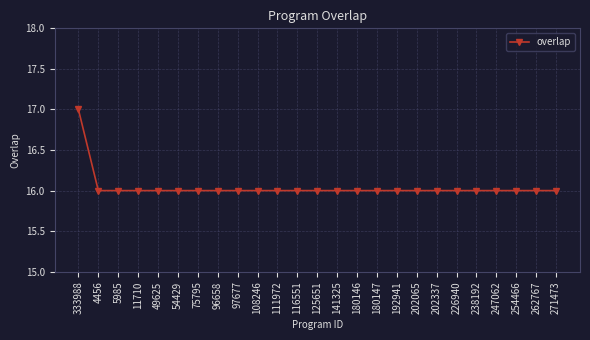

Is it true that the value at 180146 is 27?

False